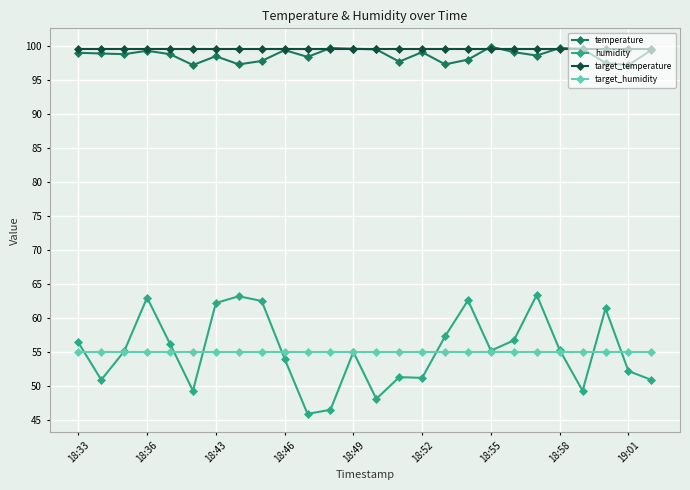

What is the greatest value displayed?

99.9